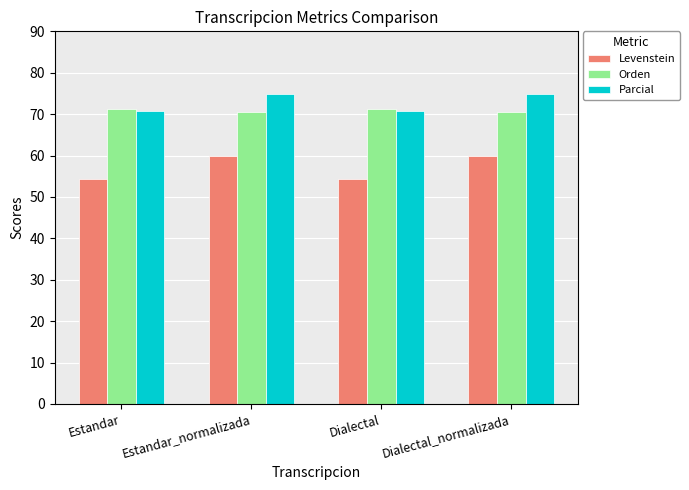

Reading right to left, what are all the values shown in this chart?

Levenstein: Dialectal_normalizada=60.0	Dialectal=54.2	Estandar_normalizada=60.0	Estandar=54.2
Orden: Dialectal_normalizada=70.6	Dialectal=71.2	Estandar_normalizada=70.6	Estandar=71.2
Parcial: Dialectal_normalizada=75.0	Dialectal=70.7	Estandar_normalizada=75.0	Estandar=70.7